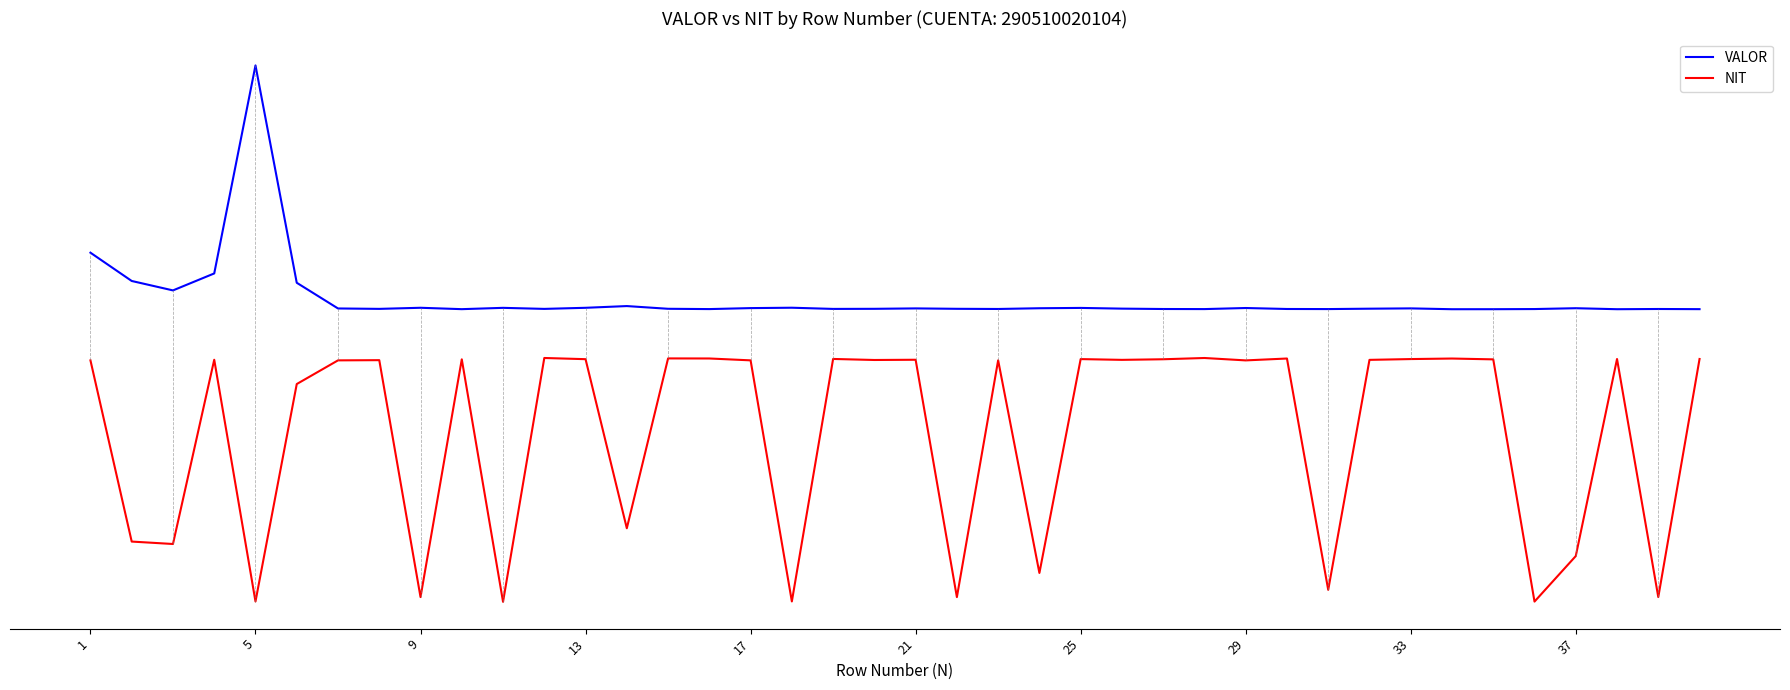

What are all the series names shown in the legend?

VALOR, NIT